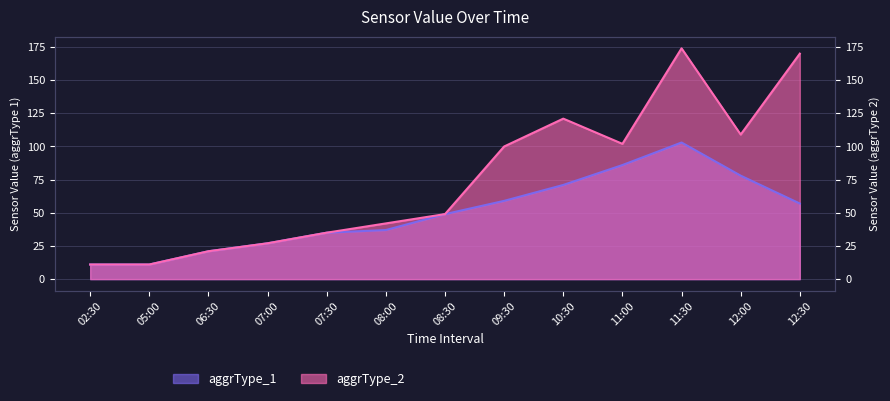

What are all the series names shown in the legend?

aggrType_1, aggrType_2